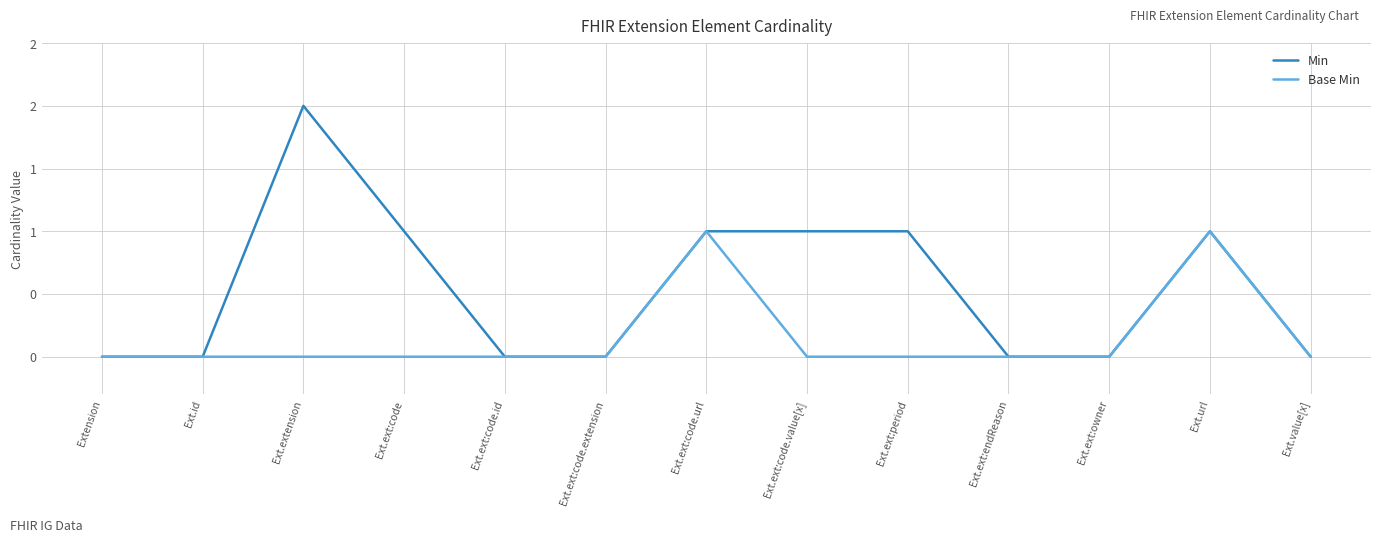

The Min series shows 1 at Ext.extension. True or false?

False